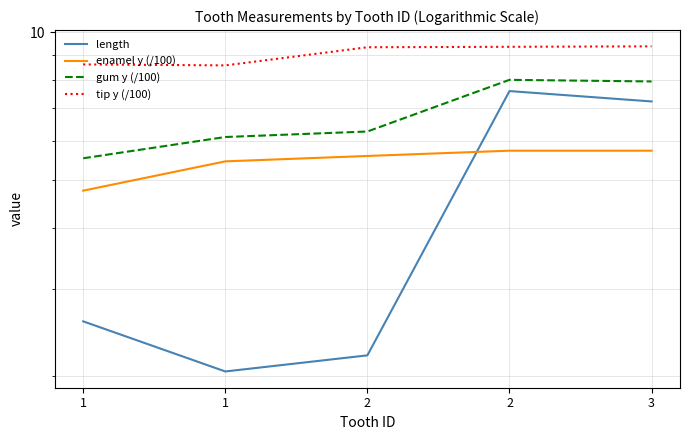

Rank the categories by gum y (/100) value from lowest to highest.

1, 1, 2, 3, 2